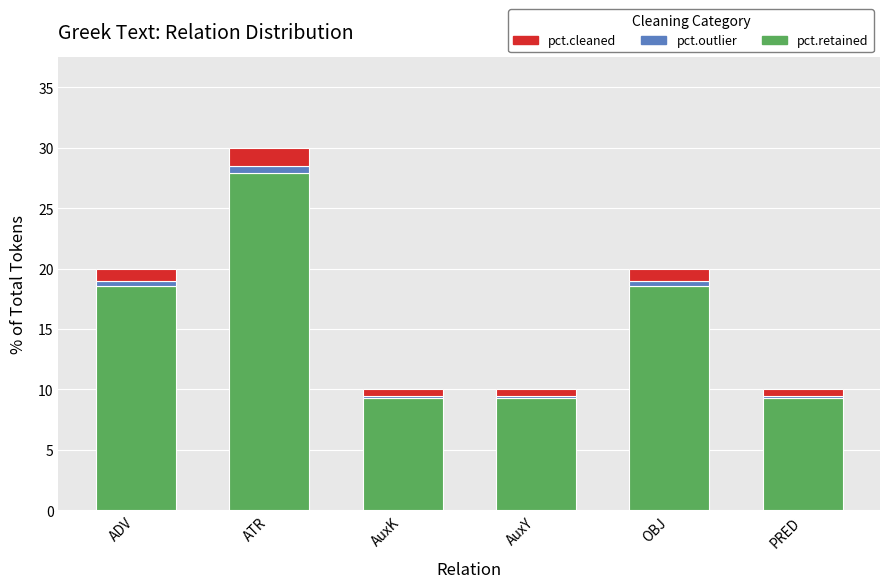

What is the lowest value of the pct.retained series?

9.3